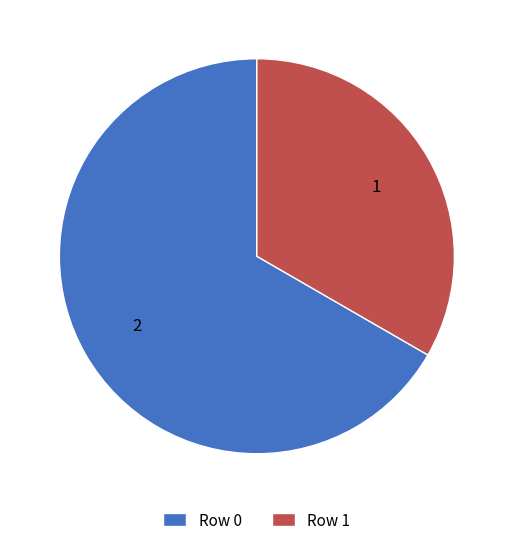

Rank the categories by value from highest to lowest.

Row 0, Row 1